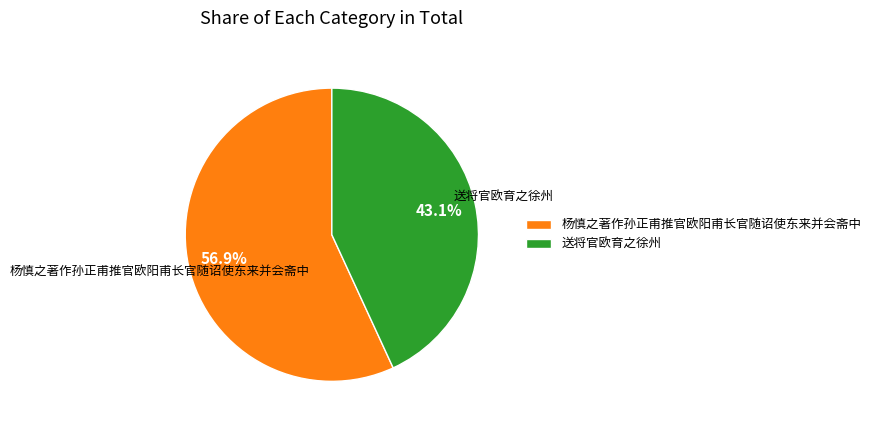

Is there any slice that represents more than half of the pie?

Yes